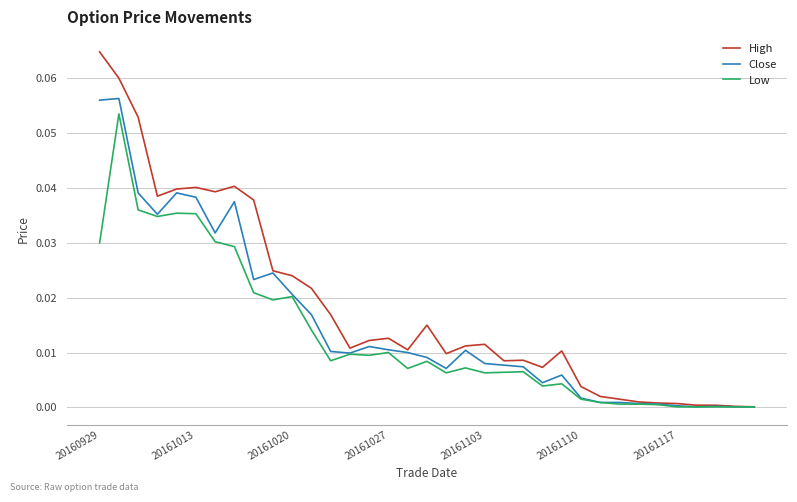

Which series has the largest total across all categories?

High